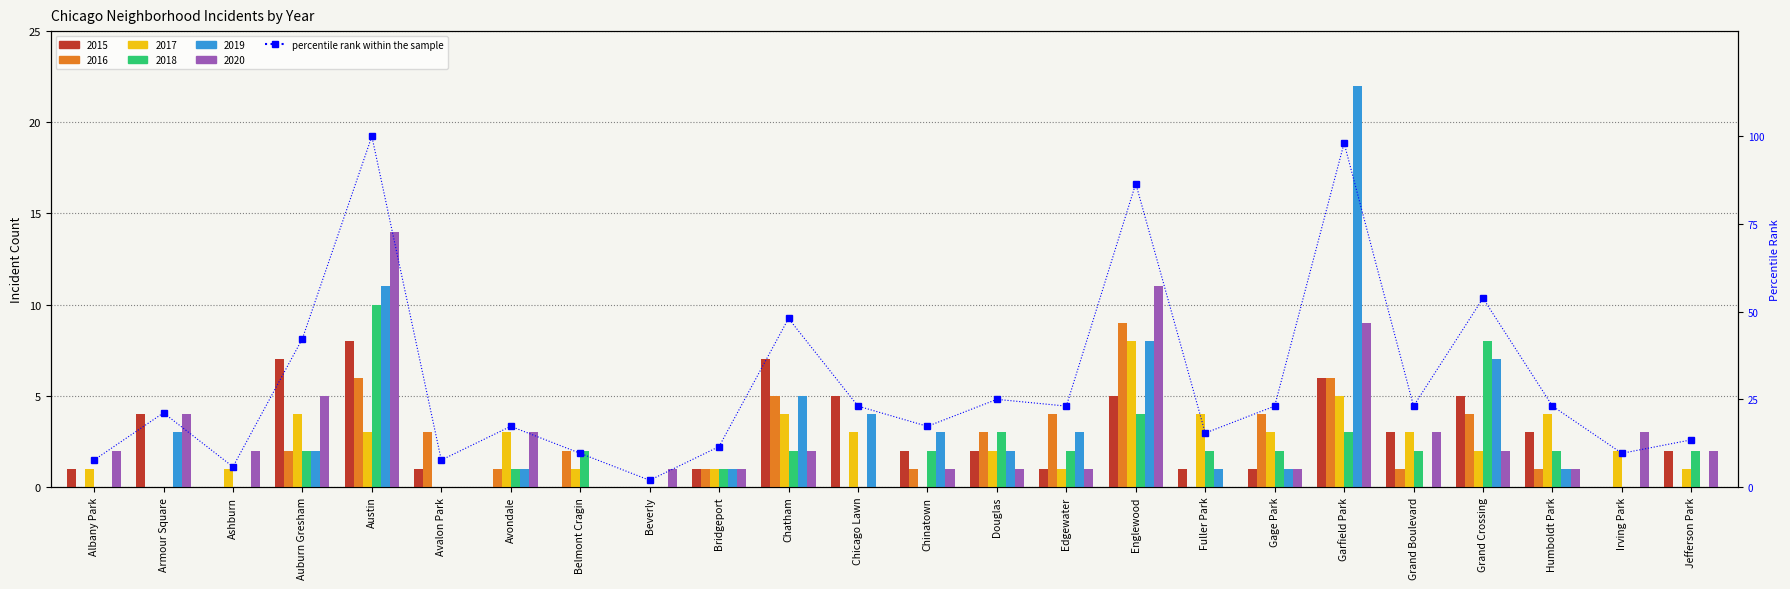

What is the difference between the second highest and second lowest values?

92.3